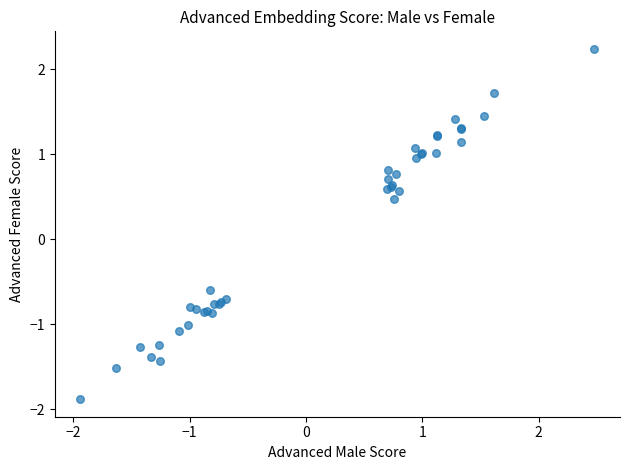

What Y value in the scatter plot is closest to 0?

0.5